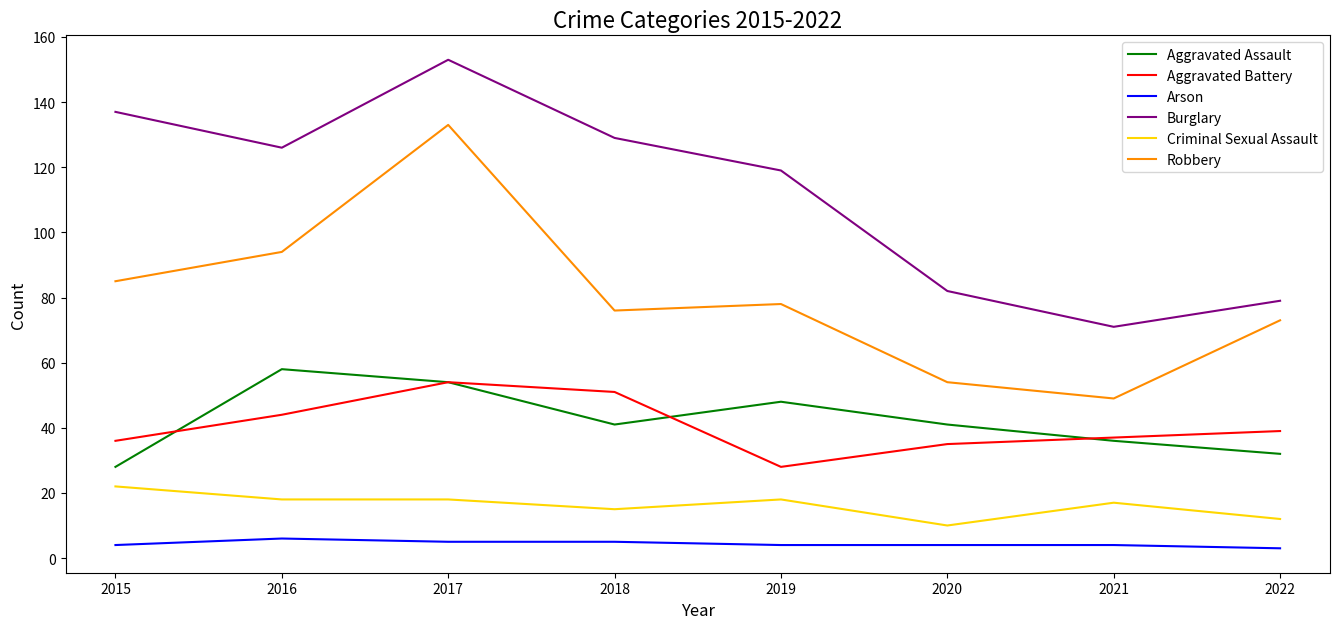

What is the spread (max minus min) of values at 2019?

115